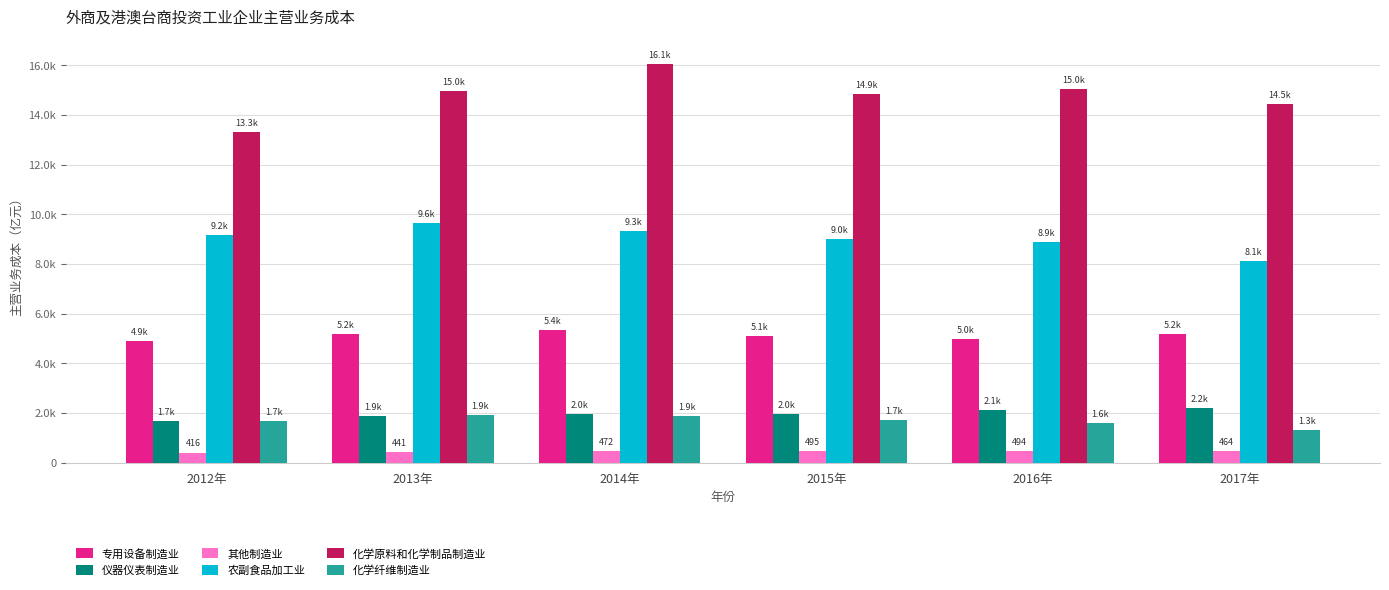

What is the spread (max minus min) of values at 2017年?

13988.9